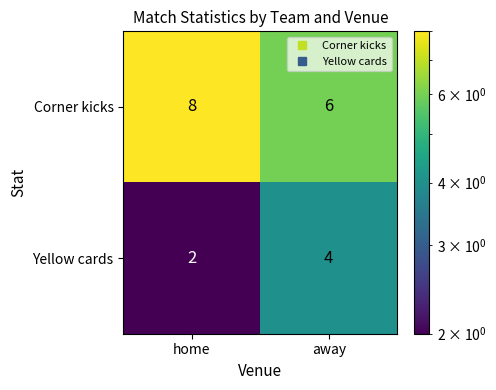

Reading left to right, transcribe all the data shown in this chart.

Corner kicks: 8	6
Yellow cards: 2	4